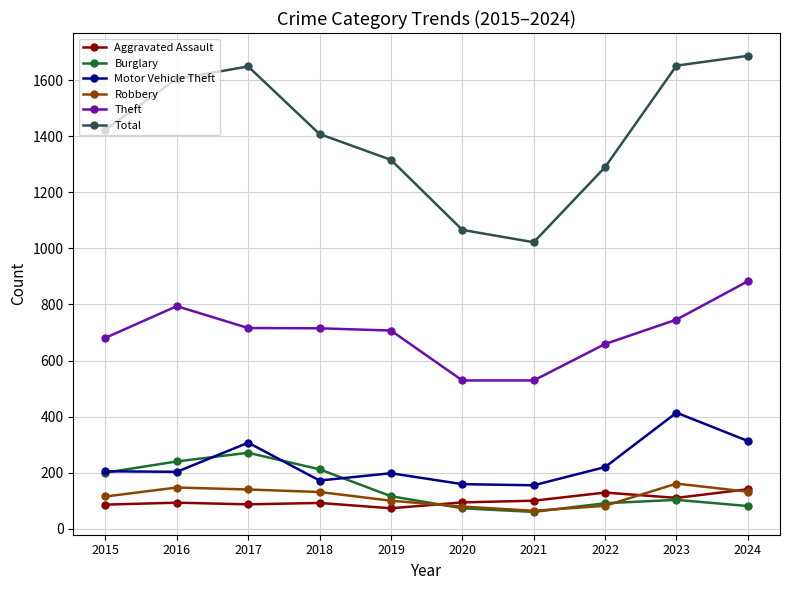

Is it true that Motor Vehicle Theft equals 172 at 2018?

True